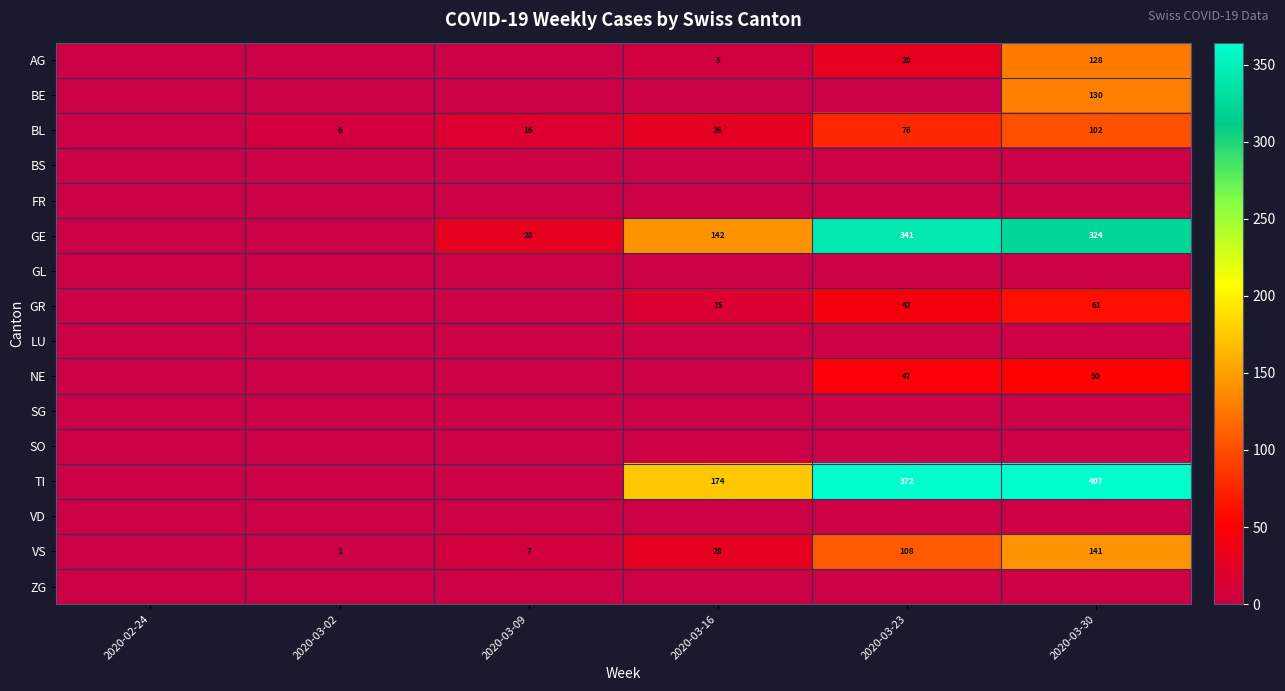

Rank the series at 2020-03-02 from highest to lowest value.

BL, VS, AG, BE, BS, FR, GE, GL, GR, LU, NE, SG, SO, TI, VD, ZG